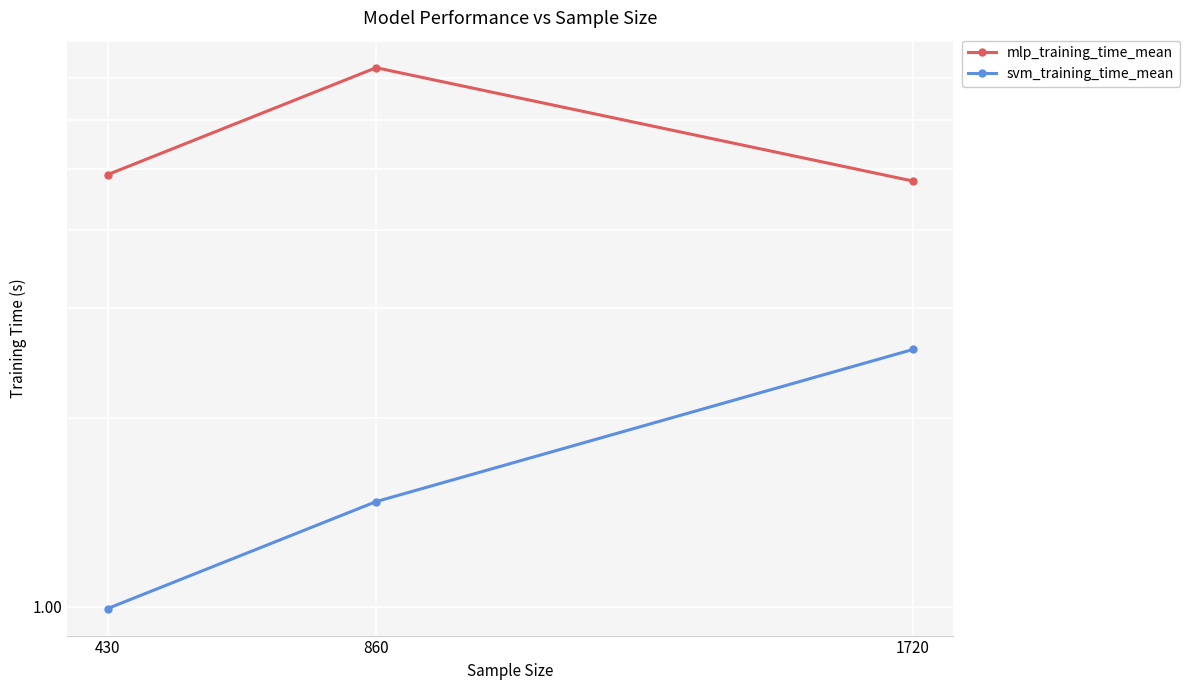

What is the maximum value for mlp_training_time_mean?

7.3